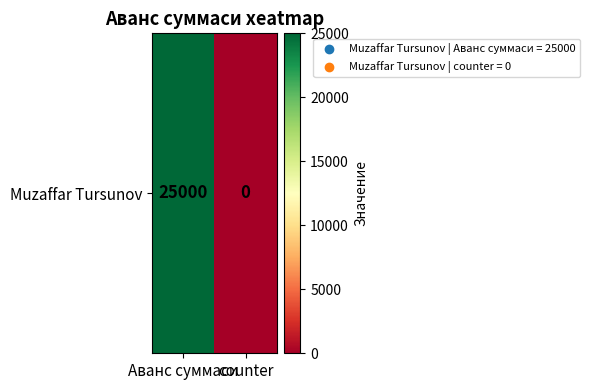

List the labels in order of value, smallest first.

counter, Аванс суммаси